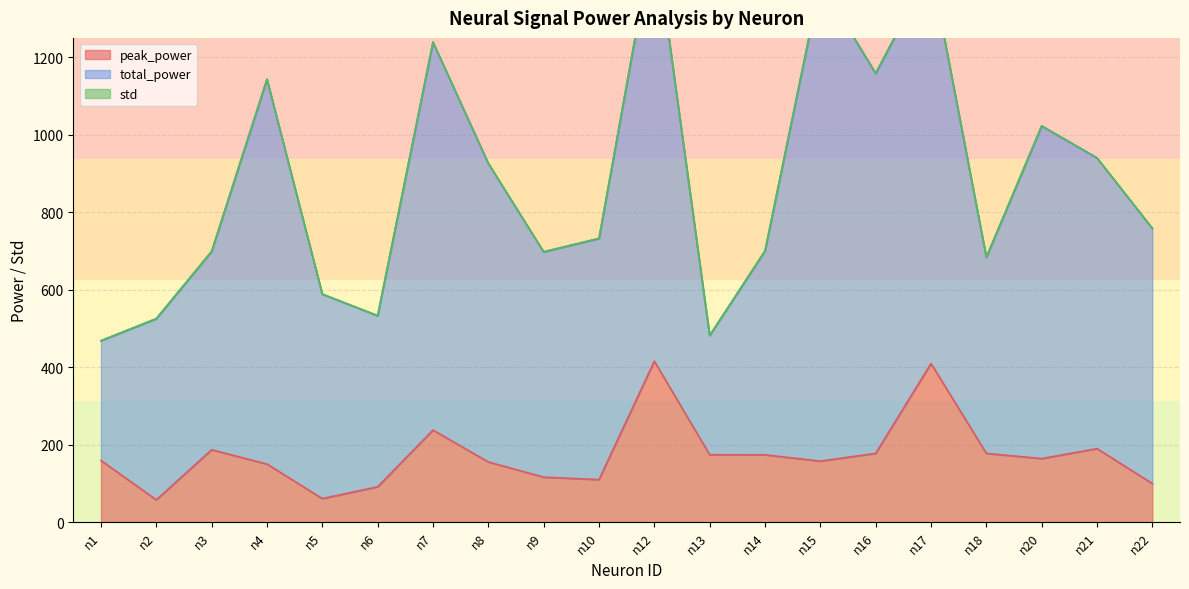

Reading right to left, transcribe all the data shown in this chart.

peak_power: 99.8	190.0	164.3	177.6	409.7	177.7	157.7	174.0	174.2	415.6	110.0	116.5	155.5	237.9	91.5	61.0	150.2	187.0	57.9	159.4
total_power: 658.3	750.0	858.2	506.0	1020.0	980.2	1235.5	526.1	307.7	1109.7	622.1	581.1	770.3	1000.7	441.4	527.5	992.7	511.9	467.3	309.1
std: 0.6	0.7	0.8	0.3	0.7	1.1	1.2	0.3	0.1	0.8	0.6	0.8	1.0	1.1	0.6	0.4	0.9	0.4	0.4	0.2